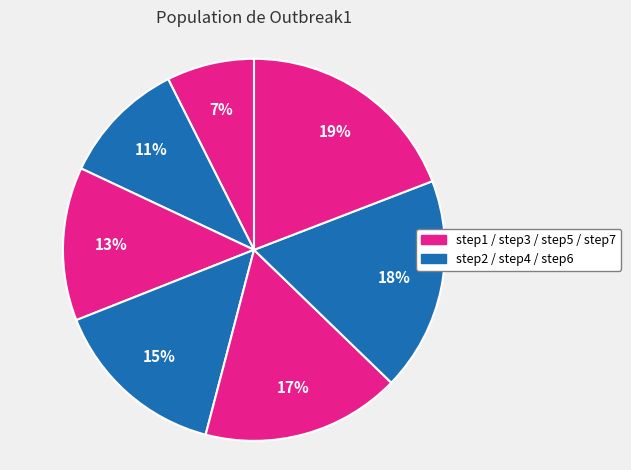

How many slices are in this pie chart?

7